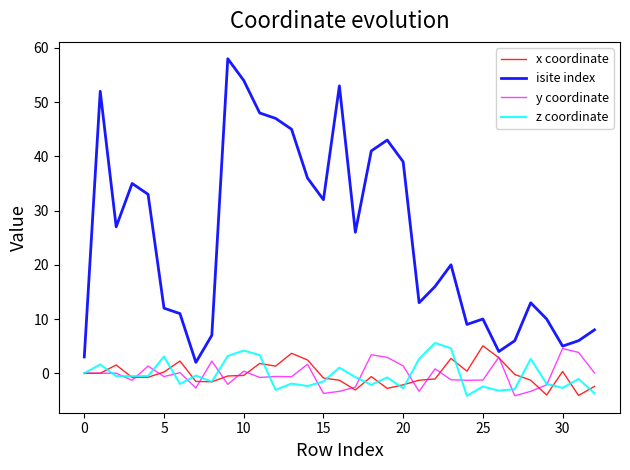

What is the minimum value shown in the chart?

-4.2